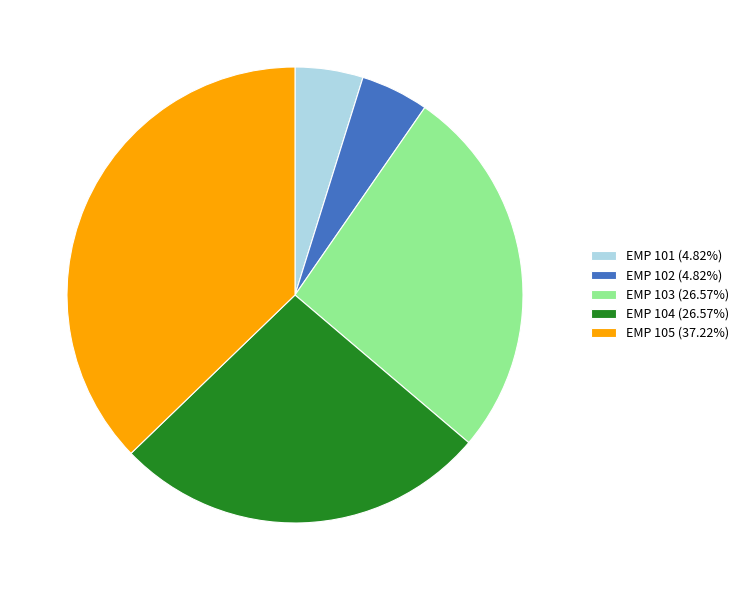

Is there a majority slice in this chart?

No